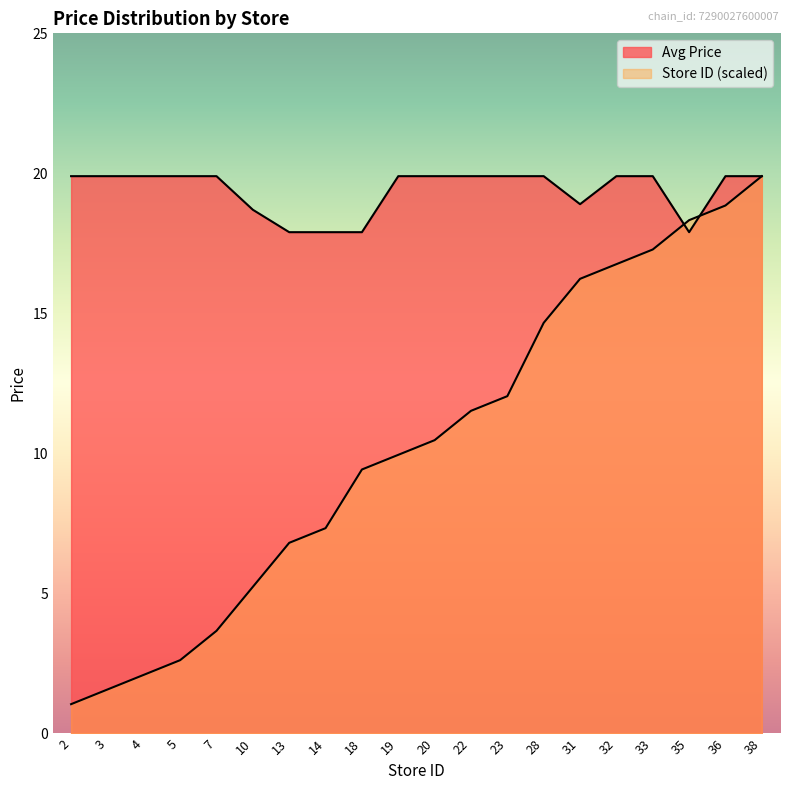

How many times do Avg Price and Store ID cross each other?

2